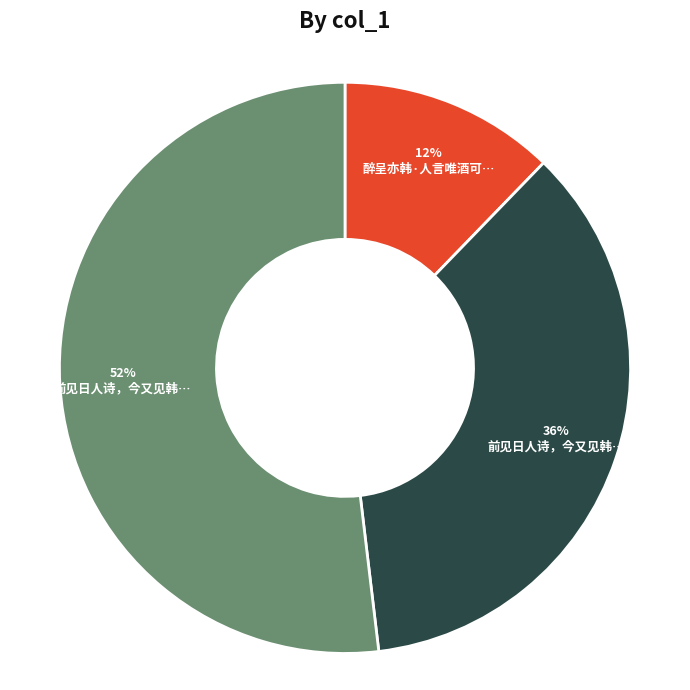

To the nearest percent, what is the difference between the largest and smallest slice percentages?

40%